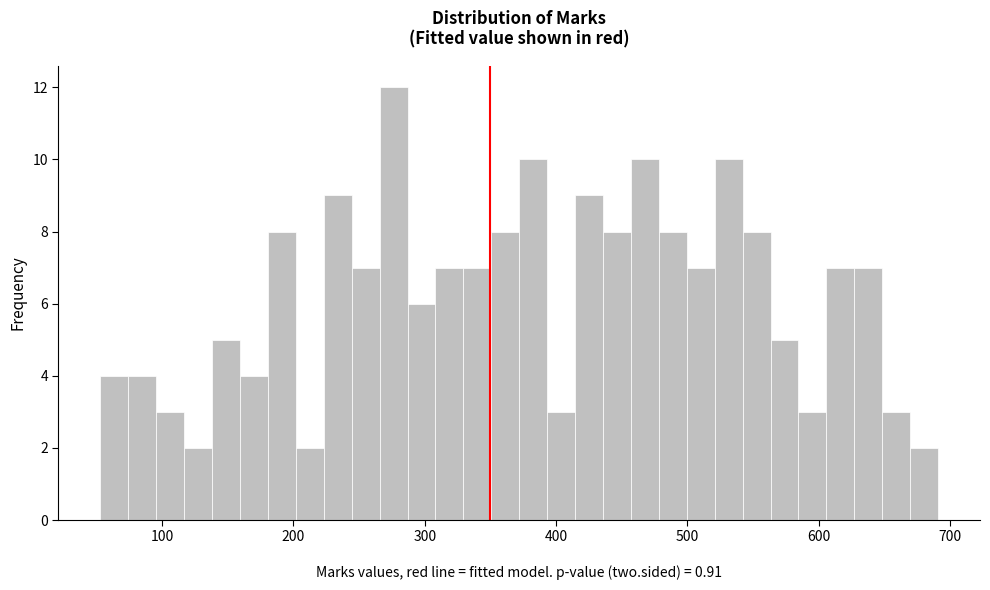

Around what value on the x-axis is the tallest bar? Give the approximate position of its centre, as read against the axis.

280